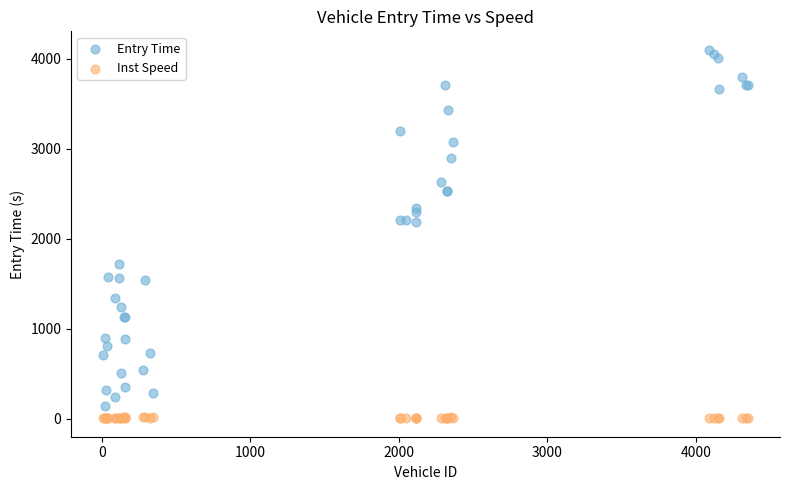

What is the X range (max minus min) for the scatter plot?

4340.0